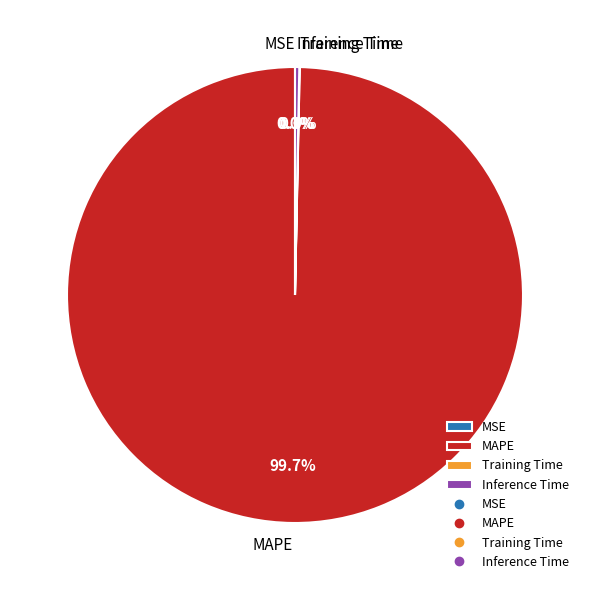

Is there any slice that represents more than half of the pie?

Yes